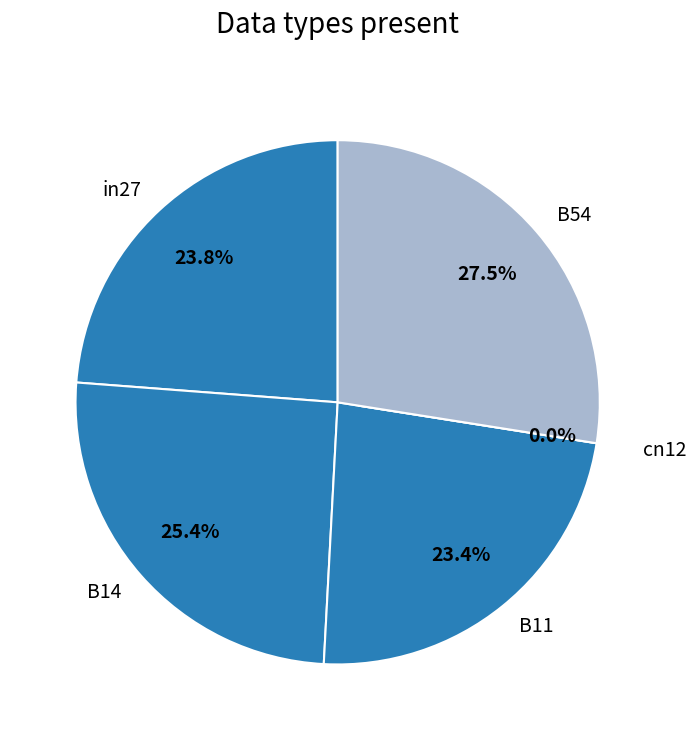

Does in27 account for over 50% of the chart?

No